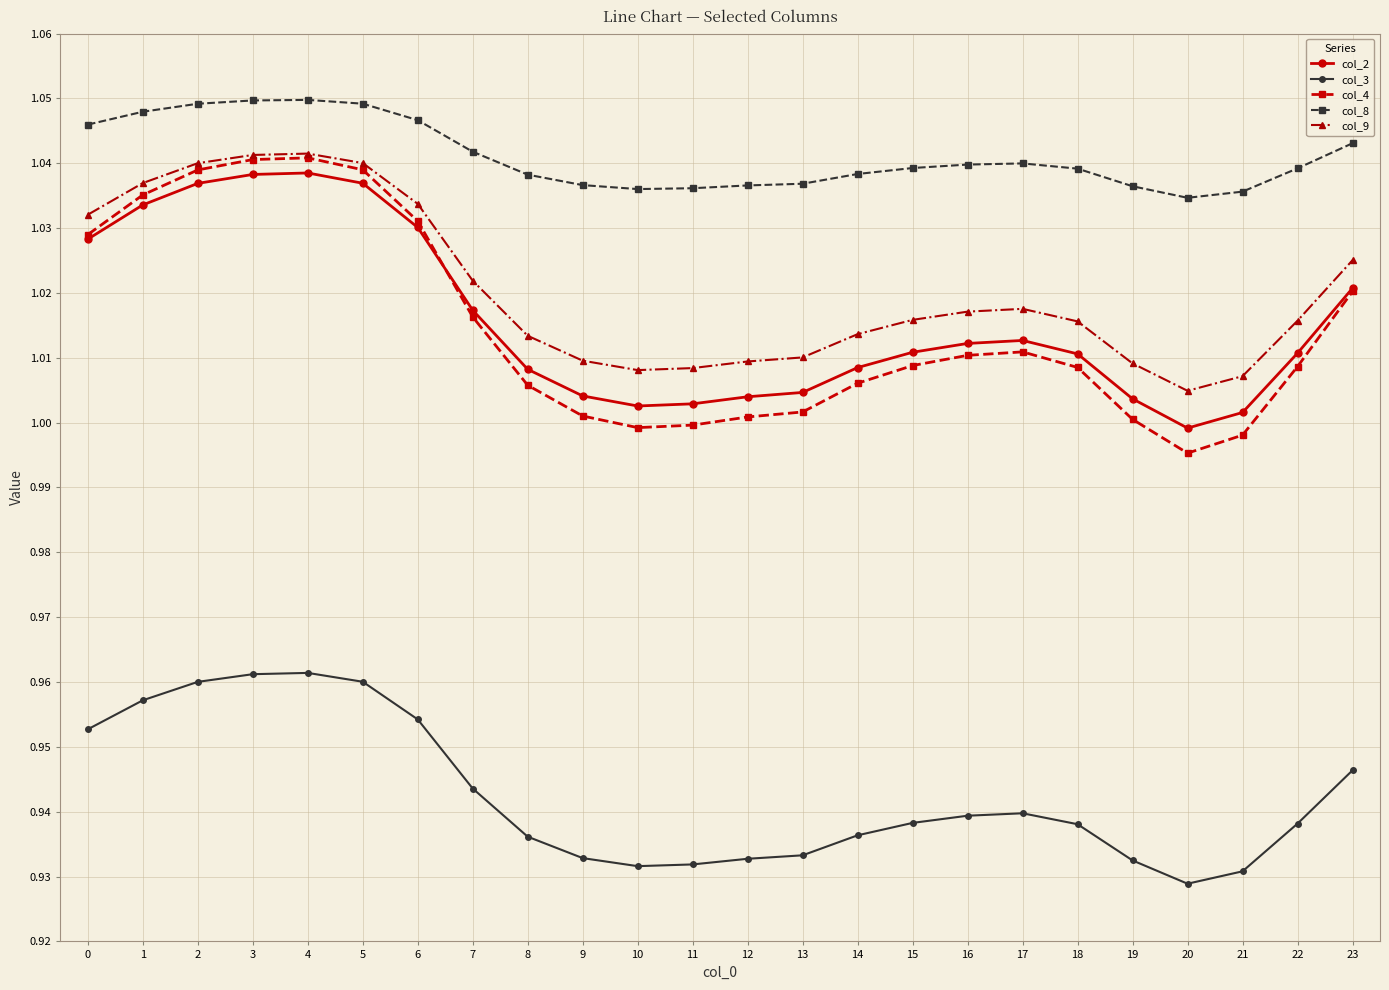

How many series are shown in this chart?

5